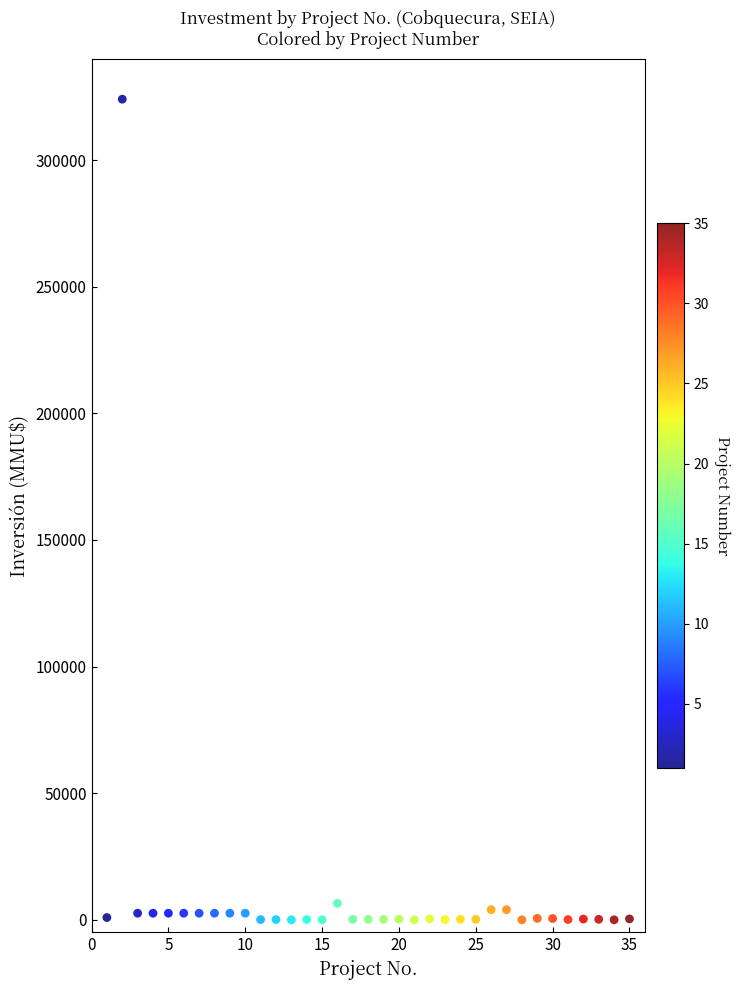

What is the range of X values (max minus min)?

34